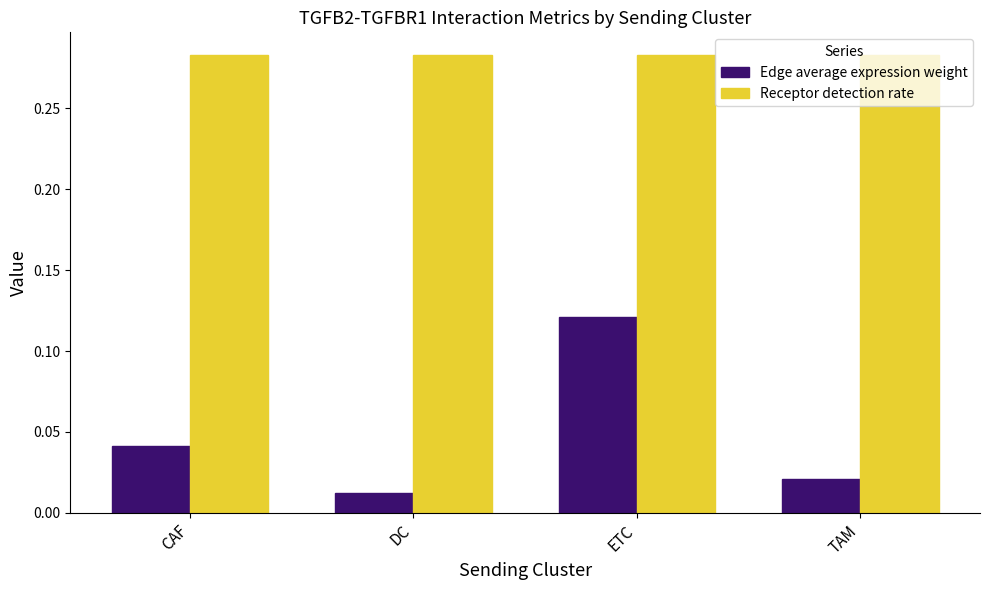

What is the label of the 3rd bar from the left?

ETC